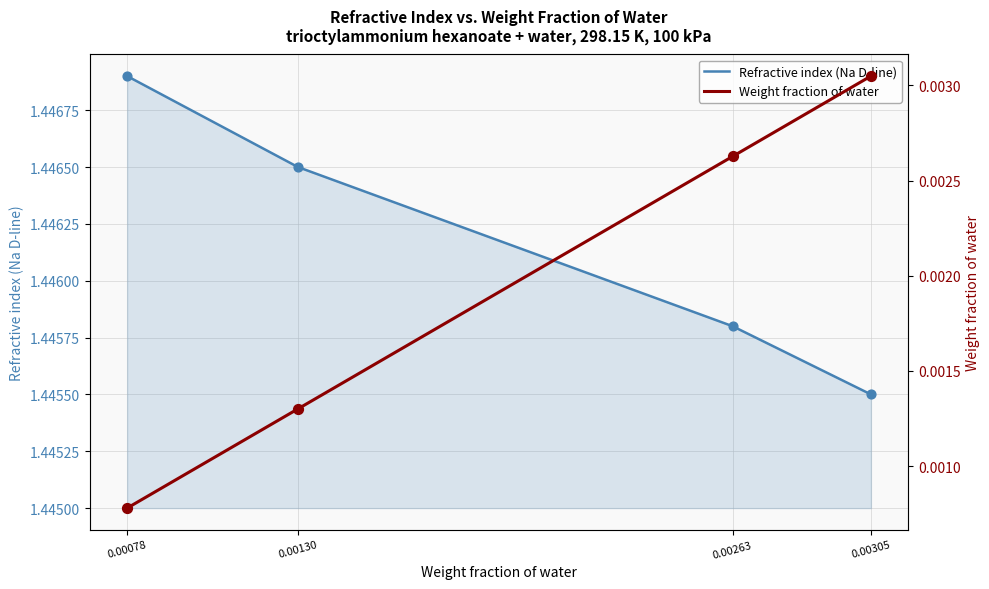

Which series reaches the minimum Y coordinate?

Weight fraction of water